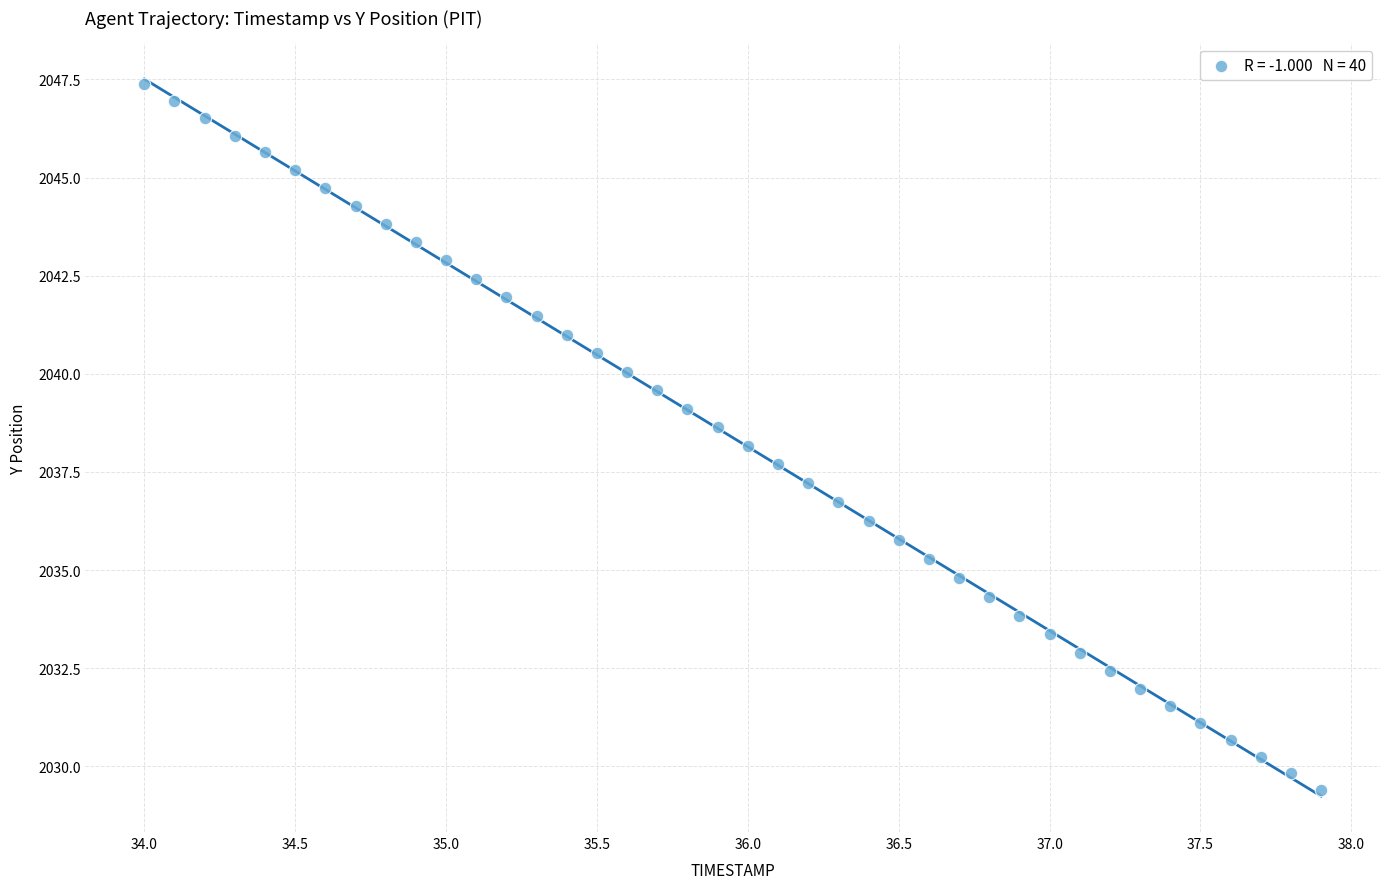

What is the range of X values (max minus min)?

3.9